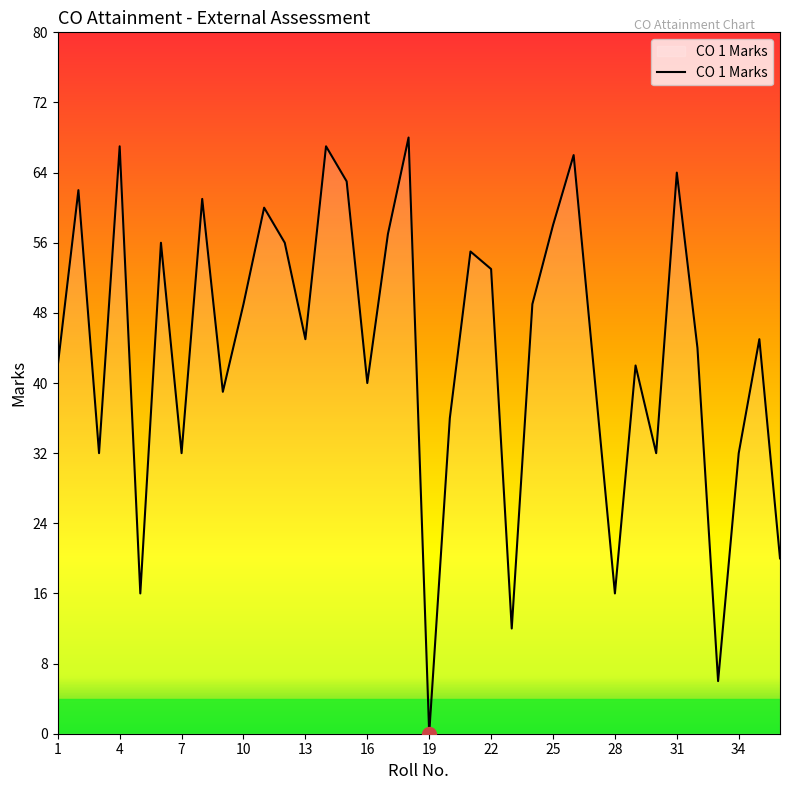

What is the difference between the maximum and minimum values?

68